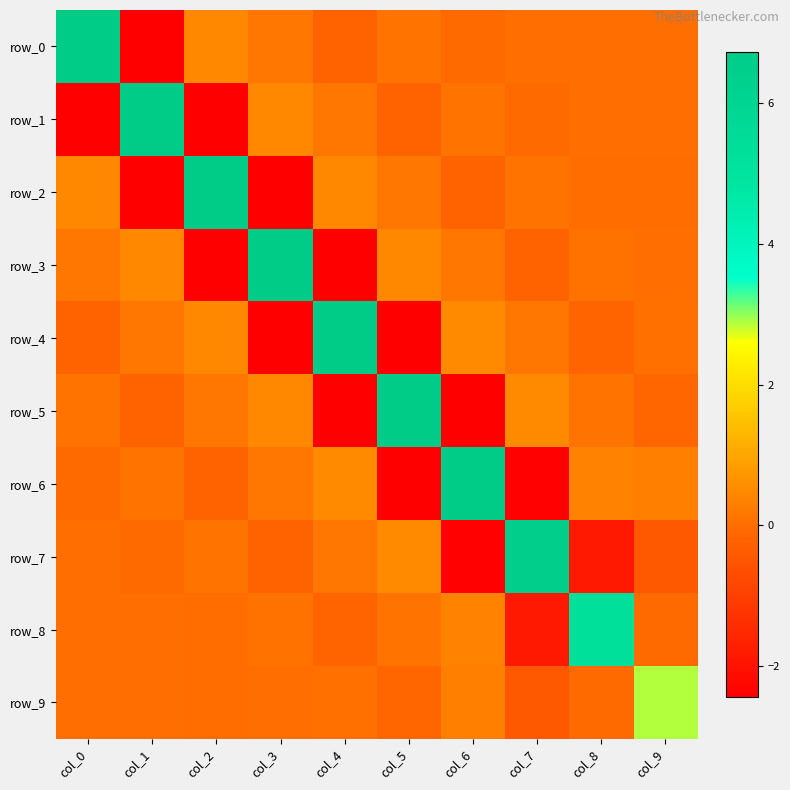

Which category has the highest value in the row_7 series?

col_7